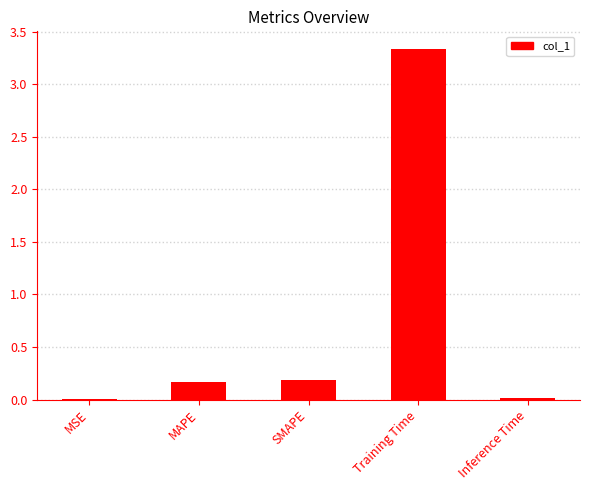

At which category does the chart reach its peak across all series?

Training Time